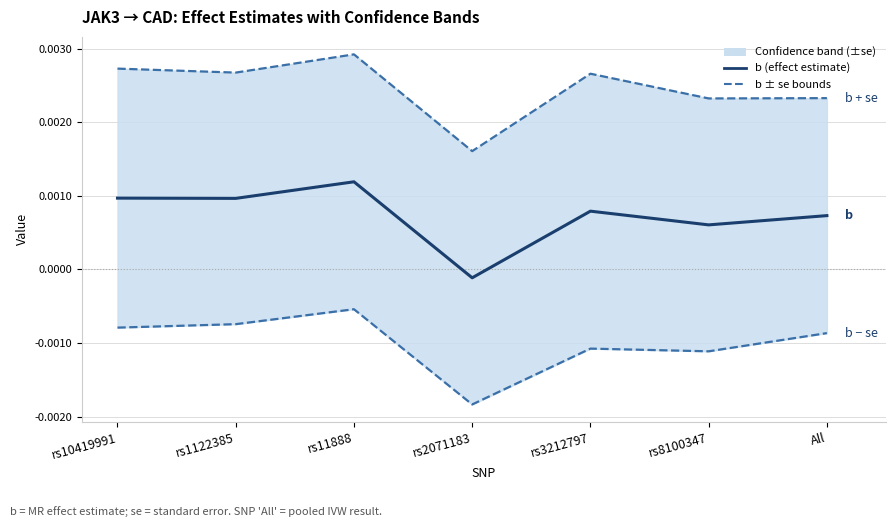

Which series has the largest total across all categories?

b + se